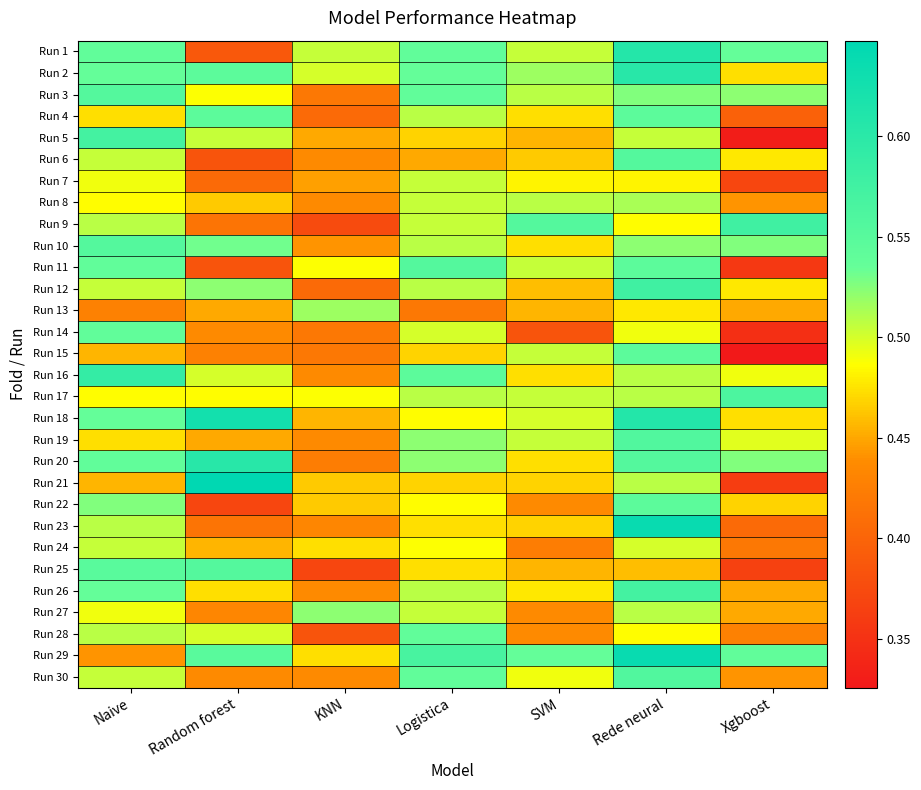

Count the number of data series in this chart.

30